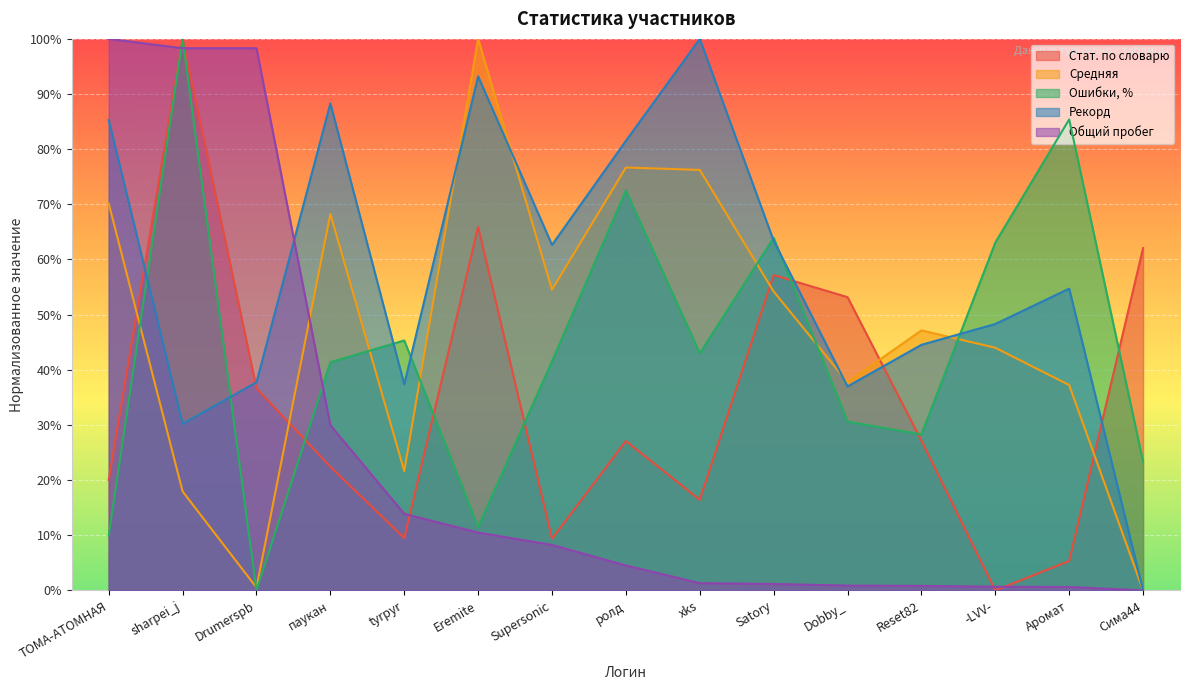

What value does the Стат. по словарю series have at Dobby_?

0.5